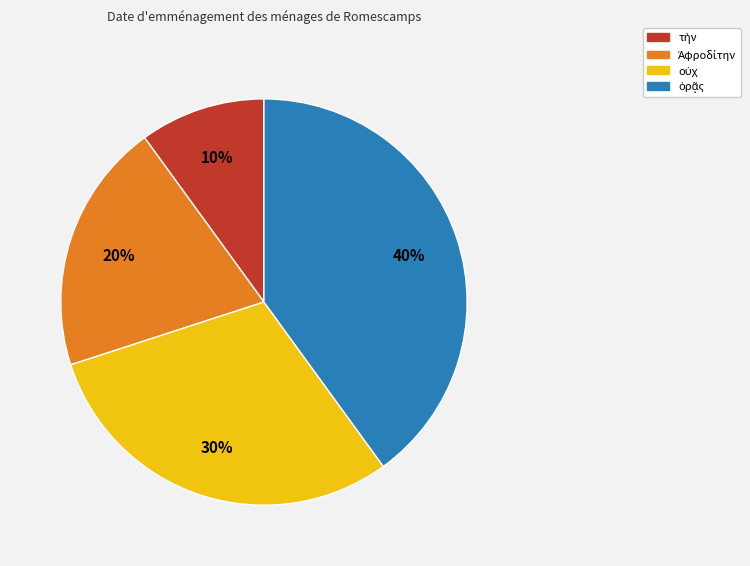

To the nearest percent, what is the average slice percentage?

25%